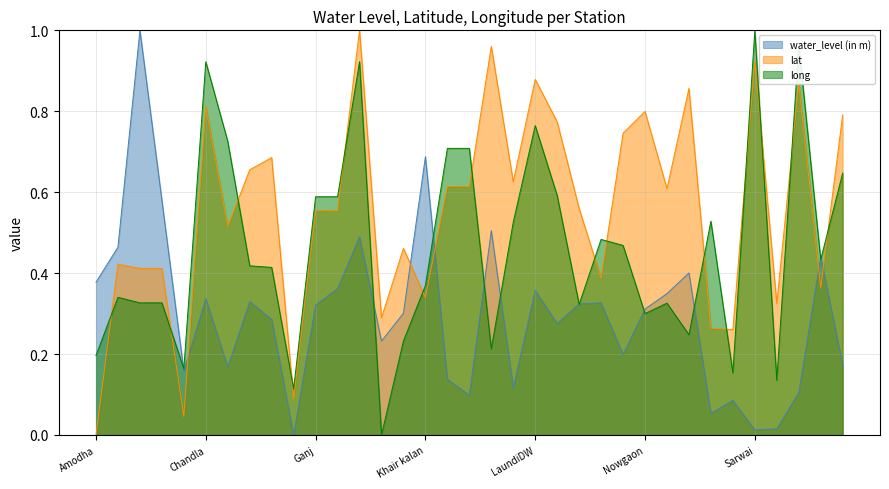

Where is the first local maximum for lat?

Bijawar